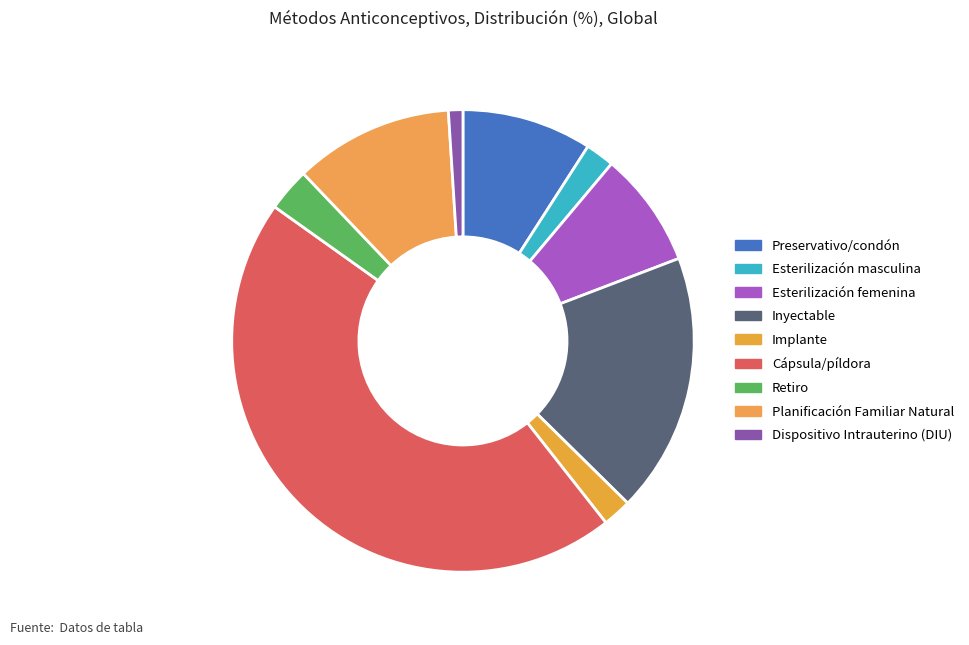

What percentage is the Esterilización femenina slice, to the nearest percent?

8%